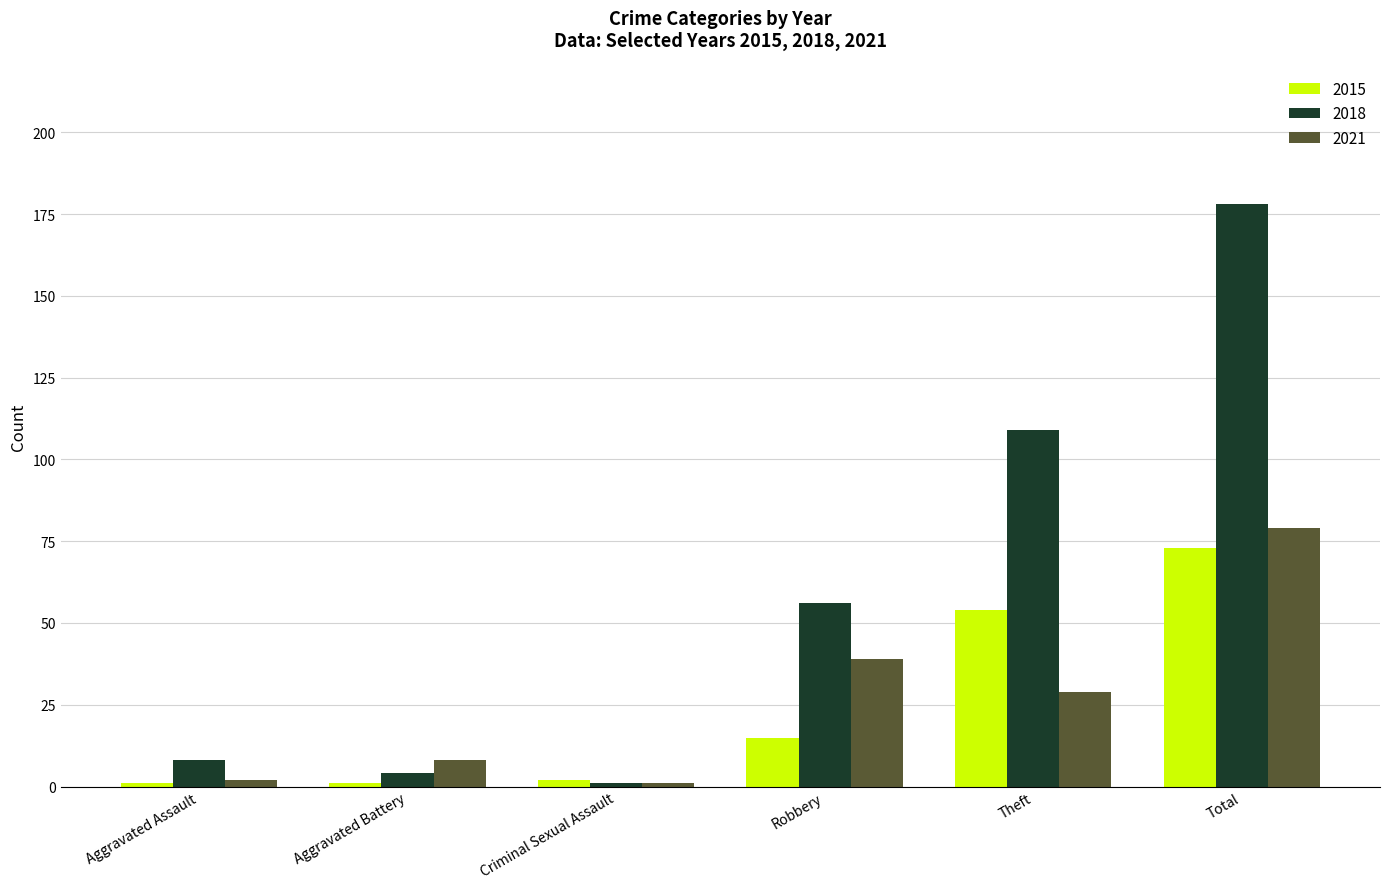

Between Robbery and Total, which series saw the biggest shift?

2018